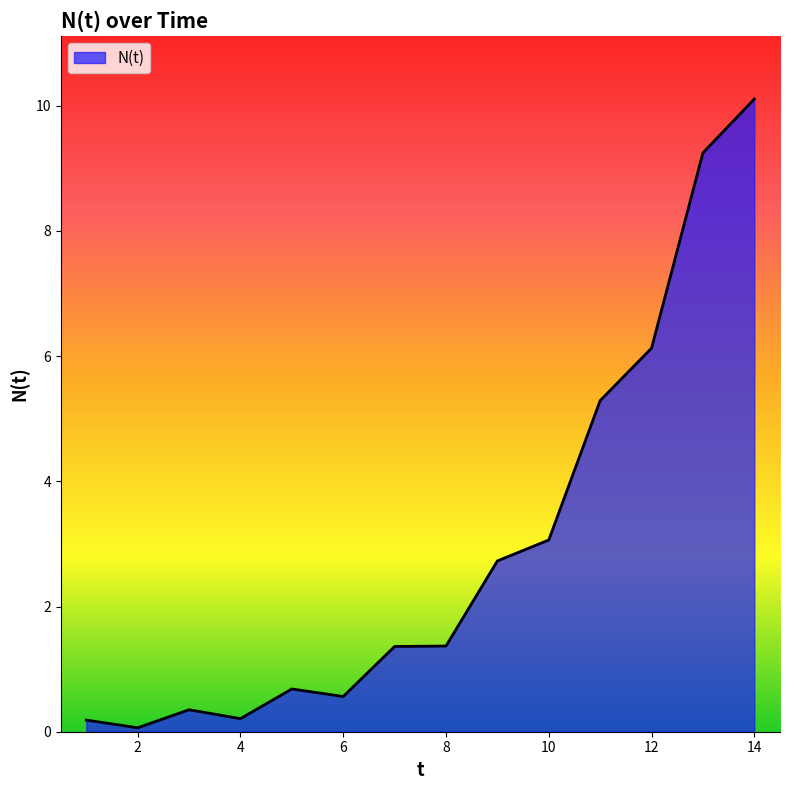

What is the maximum value shown in the chart?

10.1